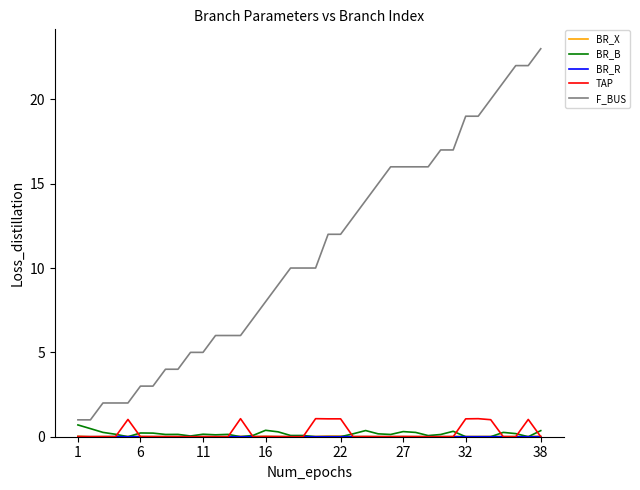

Which series has the largest range (max minus min)?

F_BUS